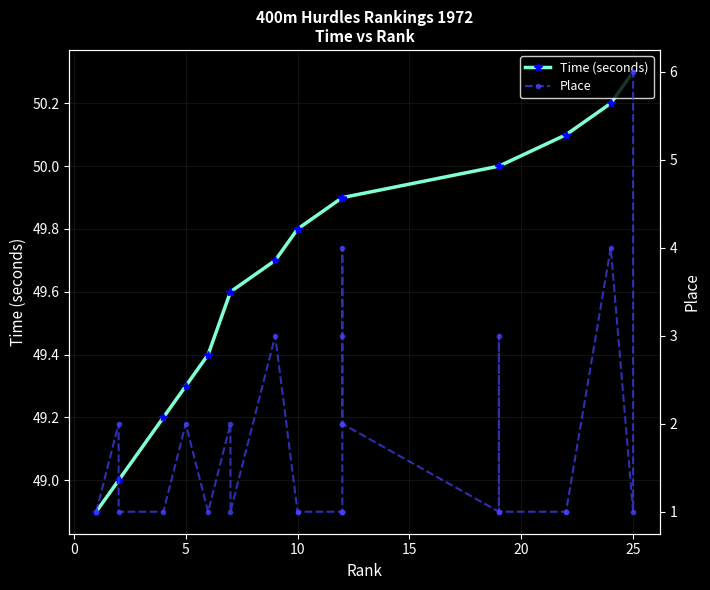

How many data points does each series have?

26